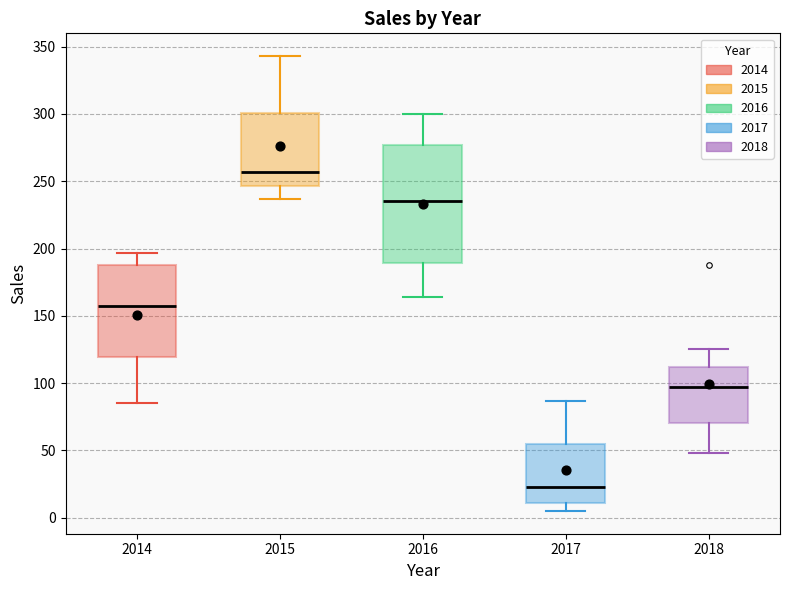

Where does the median line of the box at x = 2017 sit on the y-axis? The values are not printed on the chart, so give them approximately, as read against the axis.

25